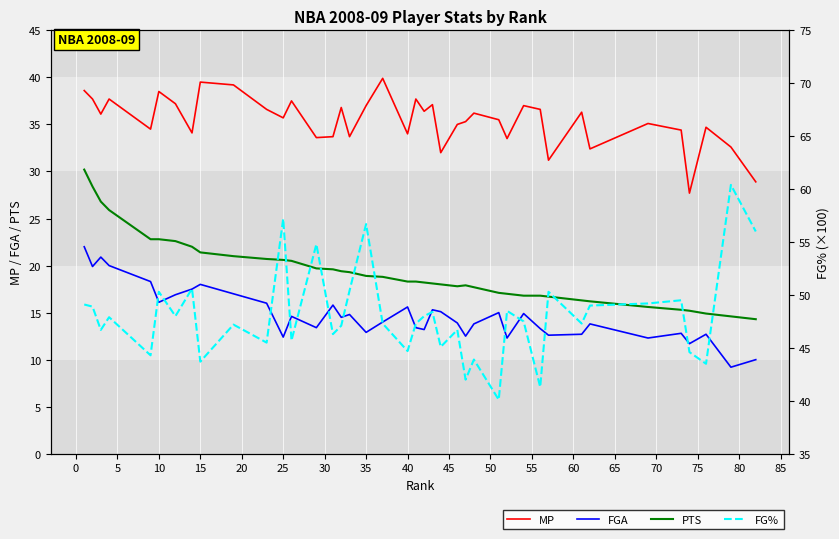

True or false: FGA and FG% intersect in this chart.

False